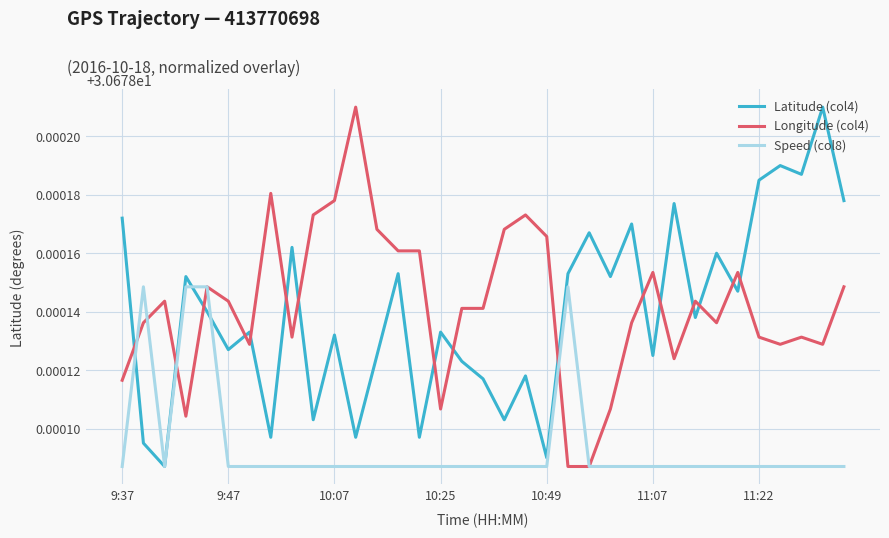

Which series has the largest total across all categories?

Longitude (col4)